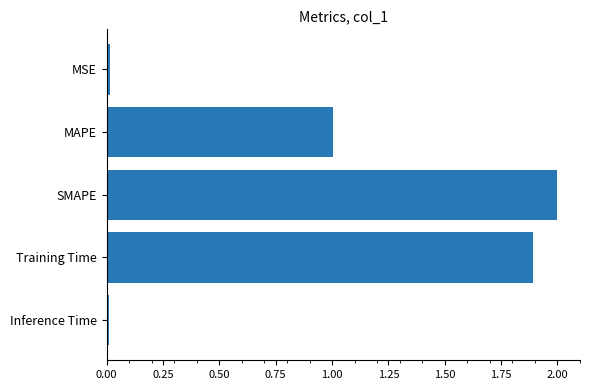

The chart shows a value of 1.0 at MAPE. True or false?

True